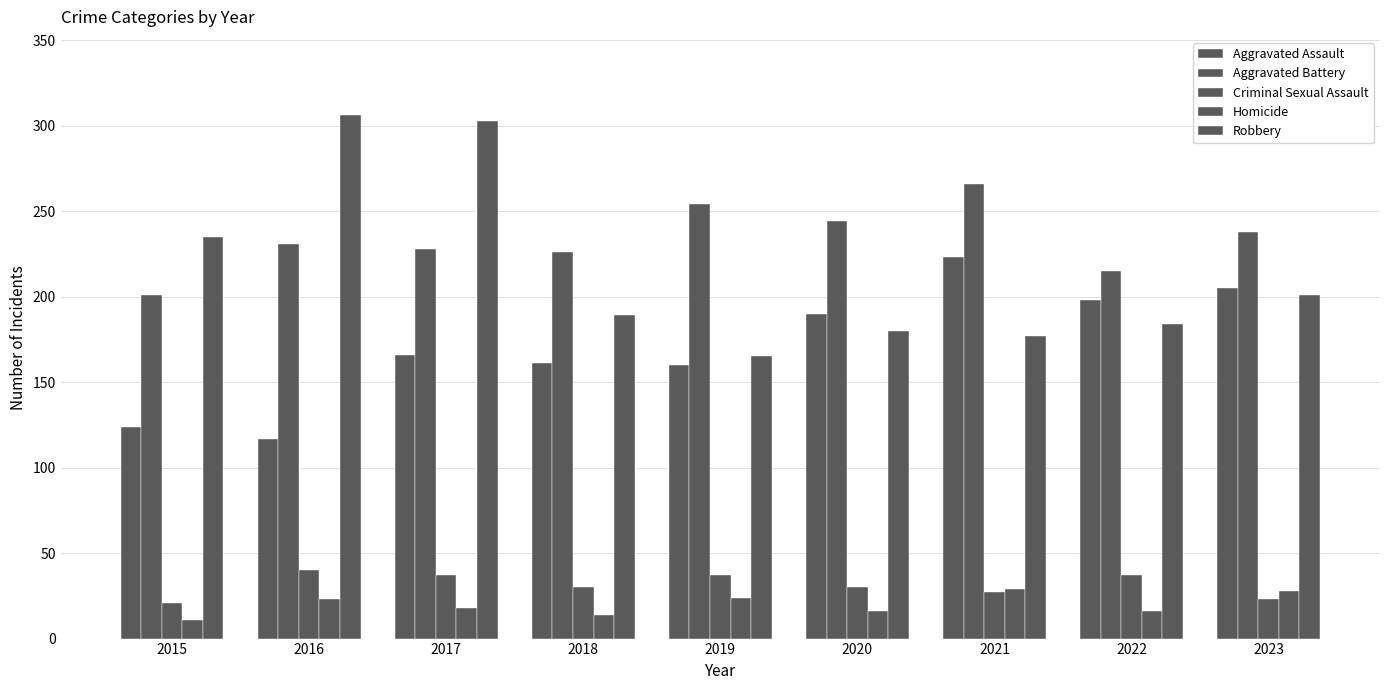

How many bars are there in total?

45